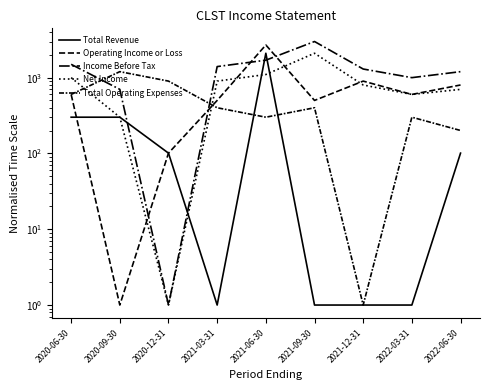

Between 2020-06-30 and 2021-03-31, which series saw the biggest shift?

Total Revenue